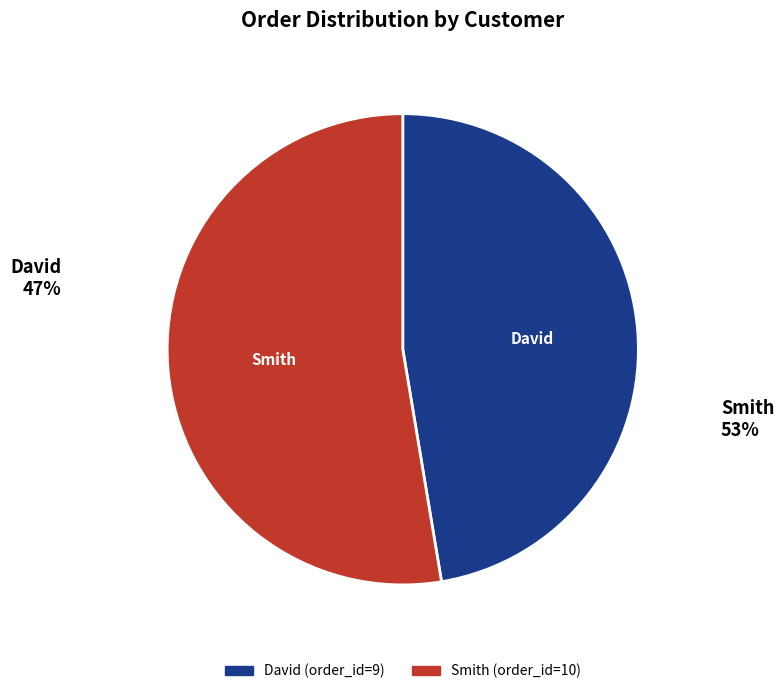

Approximately how many times larger is the value at David compared to Smith?

0.9